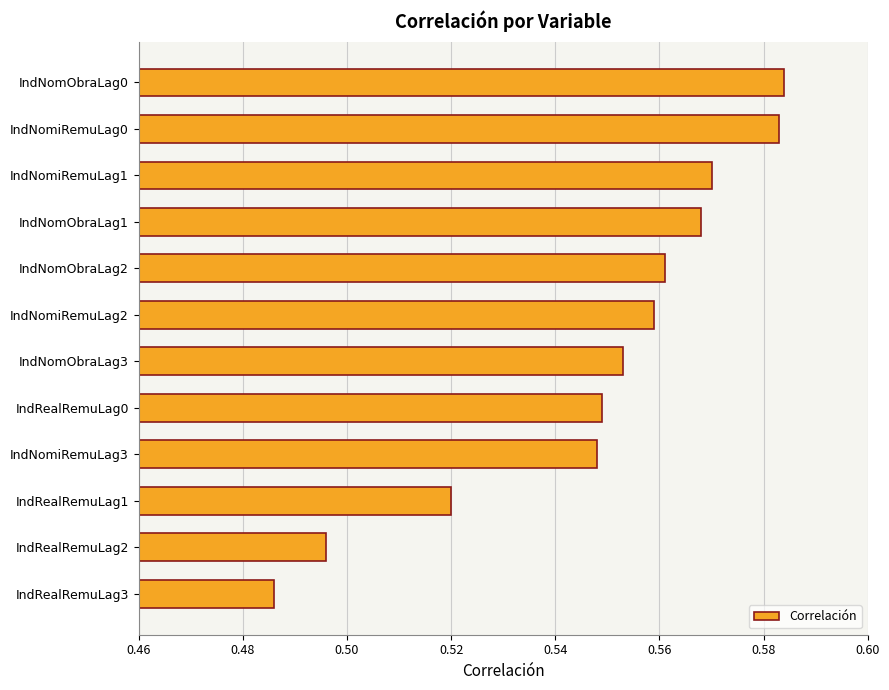

The value at IndRealRemuLag0 is 0.9. True or false?

False